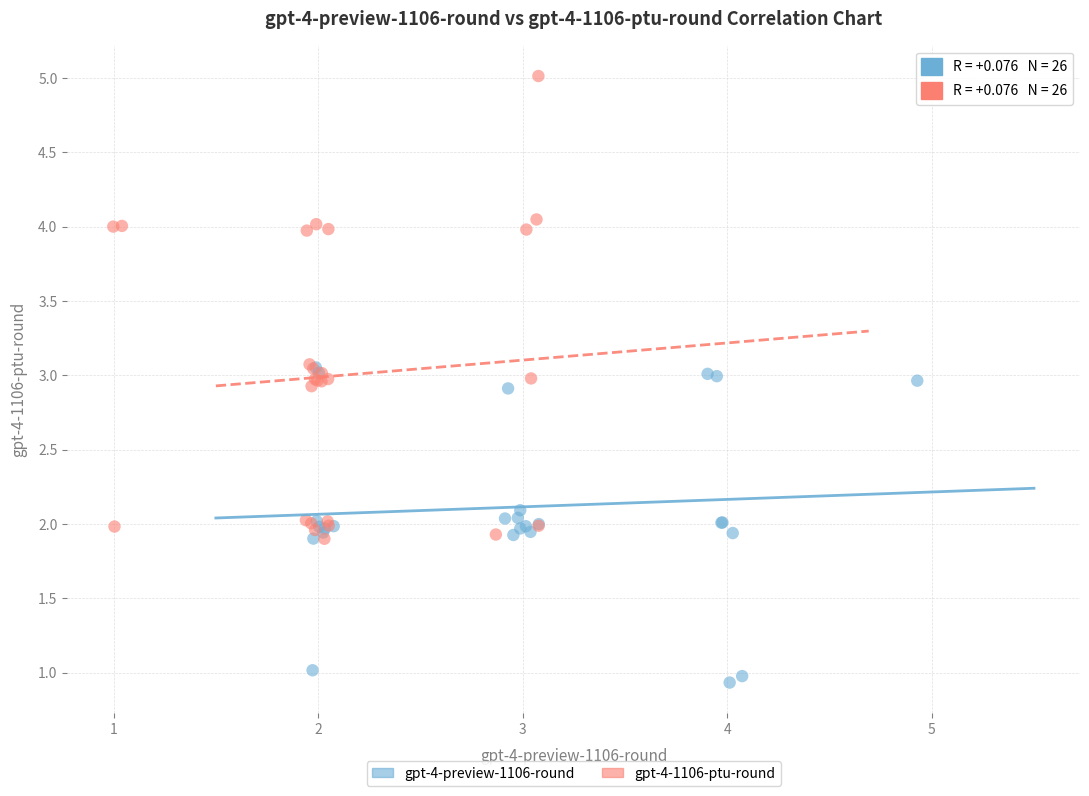

Which series reaches the maximum Y coordinate?

gpt-4-1106-ptu-round